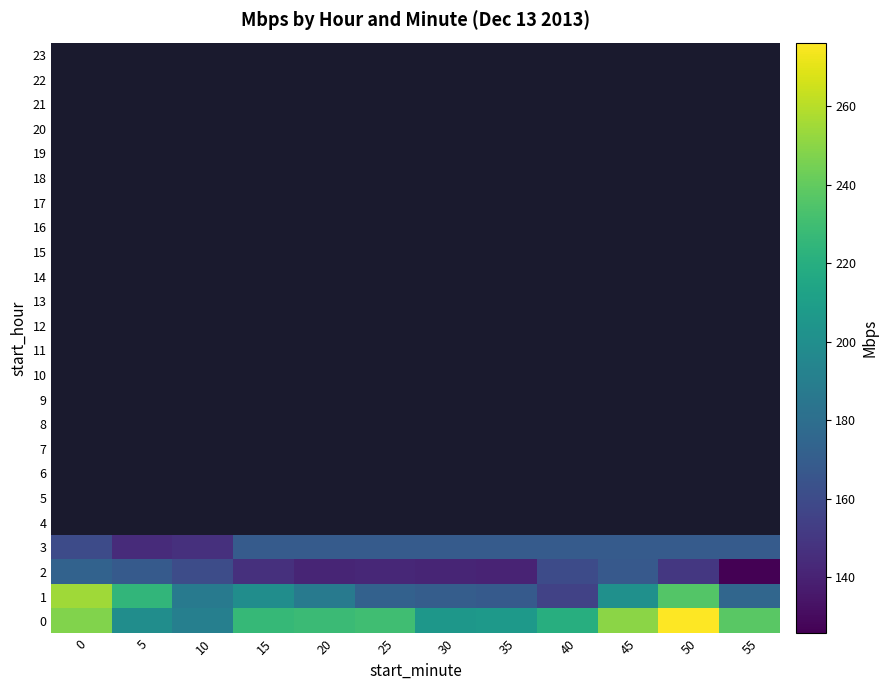

Which has a higher value, 55 or 45?

45